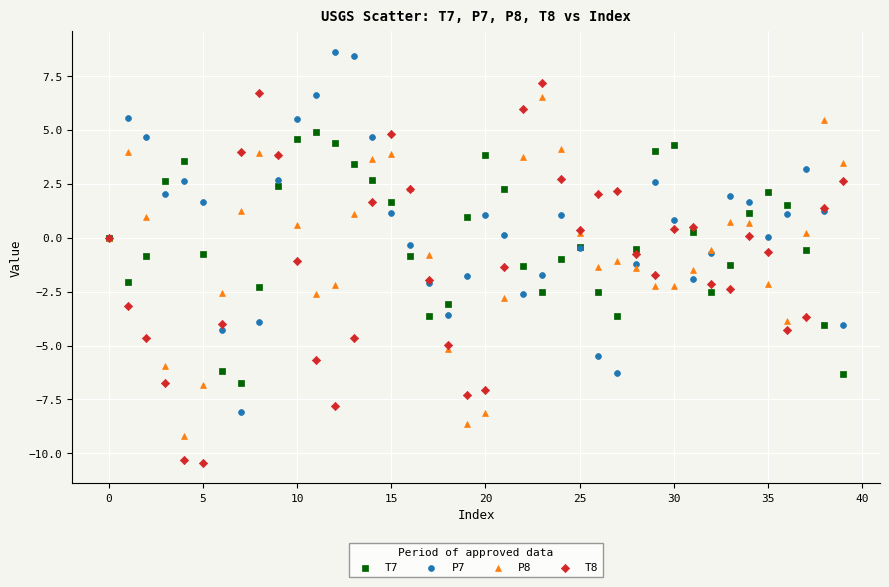

Which series contains the highest Y value?

P7